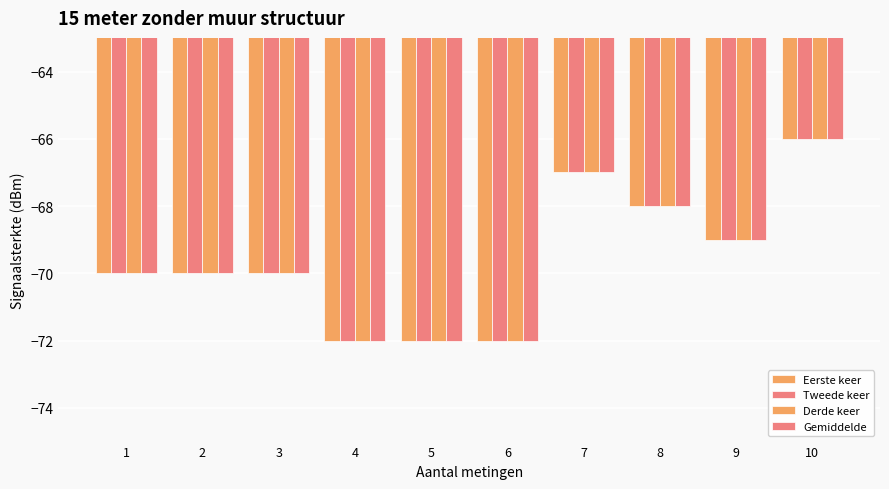

Does the chart contain stacked bars?

No